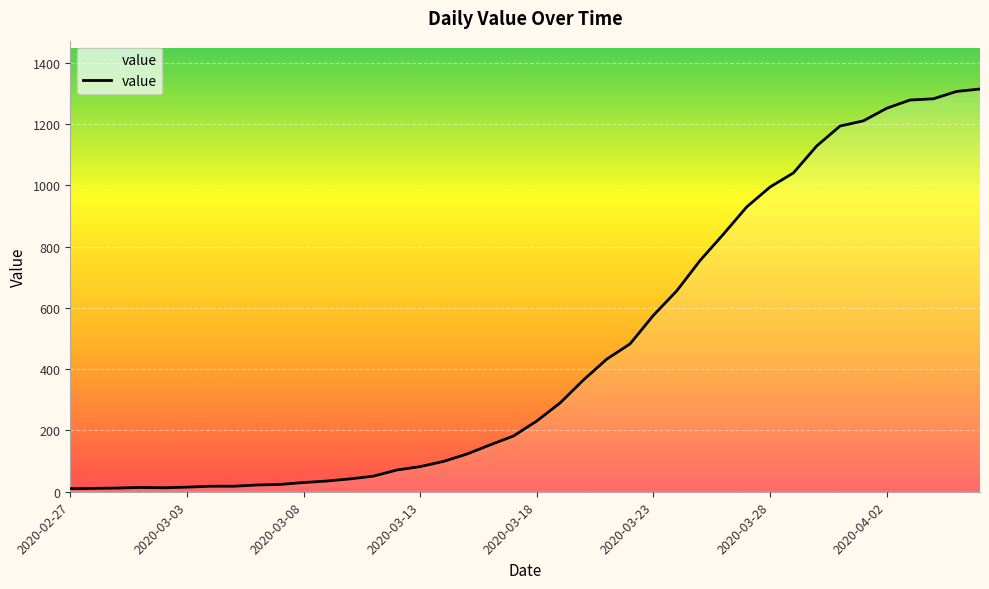

What is the greatest value displayed?

1315